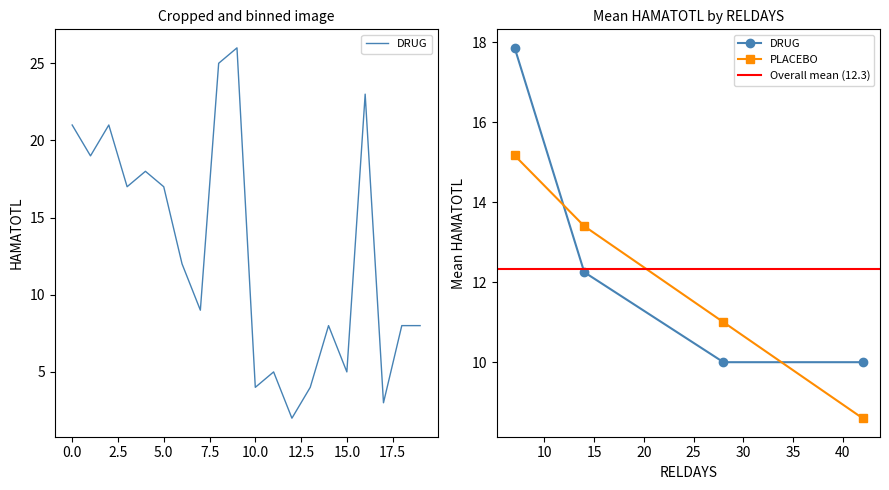

What is the change in value from 0.0 to 10.0?

-17